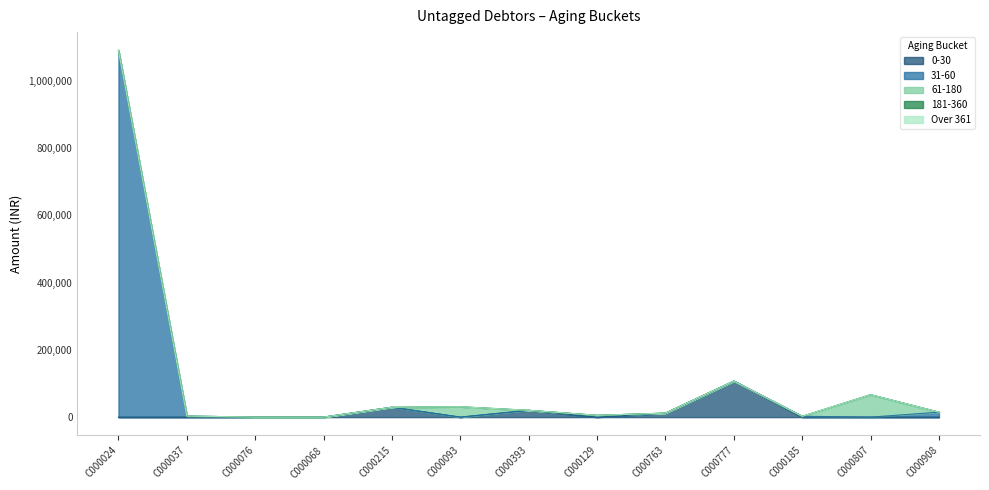

True or false: Over 361 and 31-60 intersect in this chart.

False